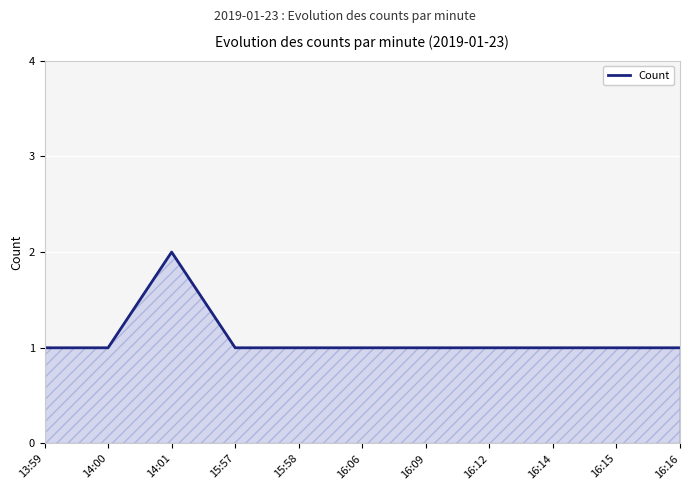

Approximately how many times larger is the value at 16:06 compared to 14:00?

1.0